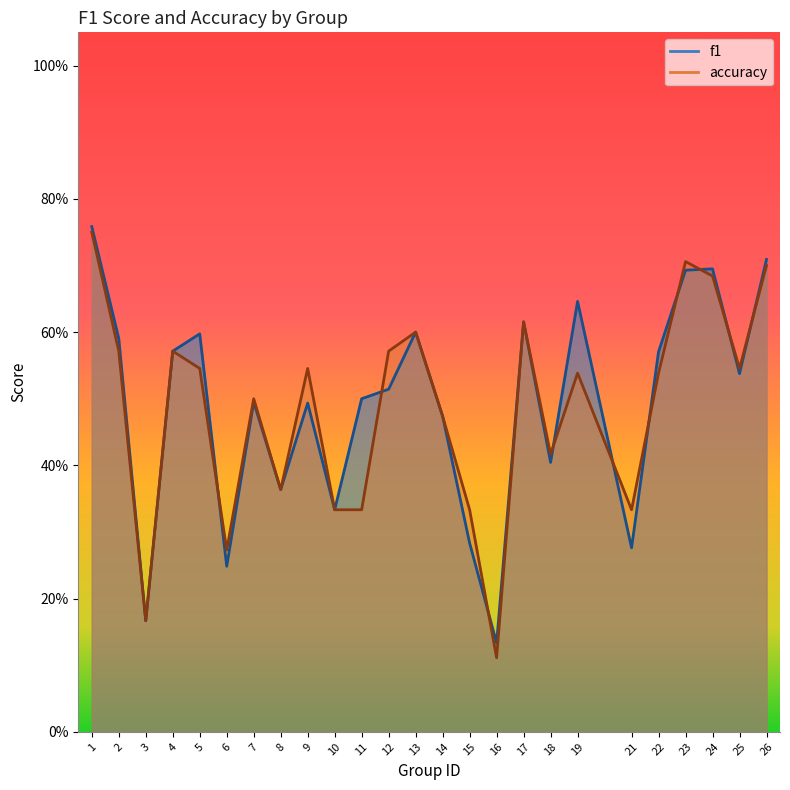

What is the difference between the maximum and minimum values in the f1 series?

0.6